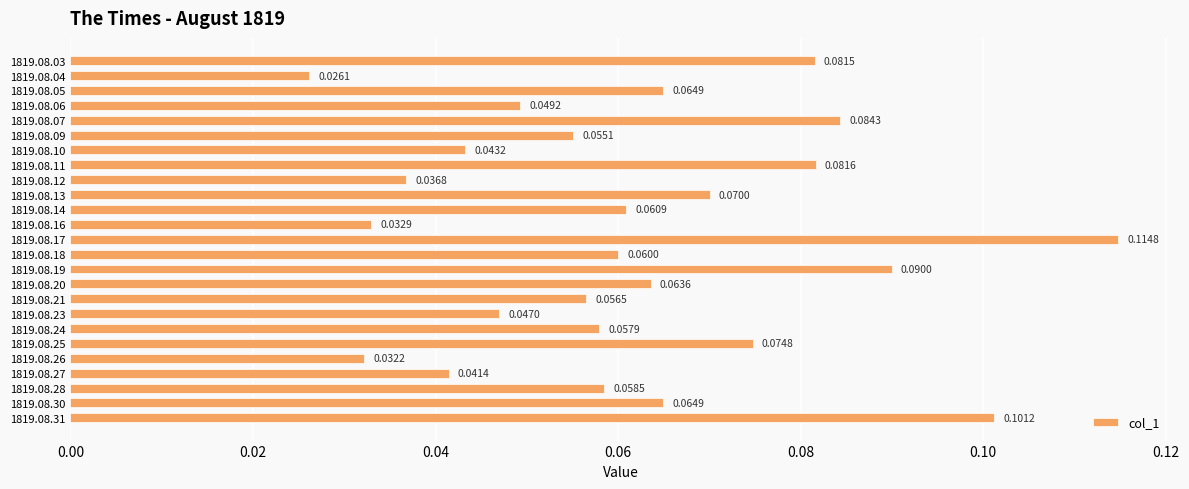

Between 1819.08.04 and 1819.08.21, which is larger?

1819.08.21